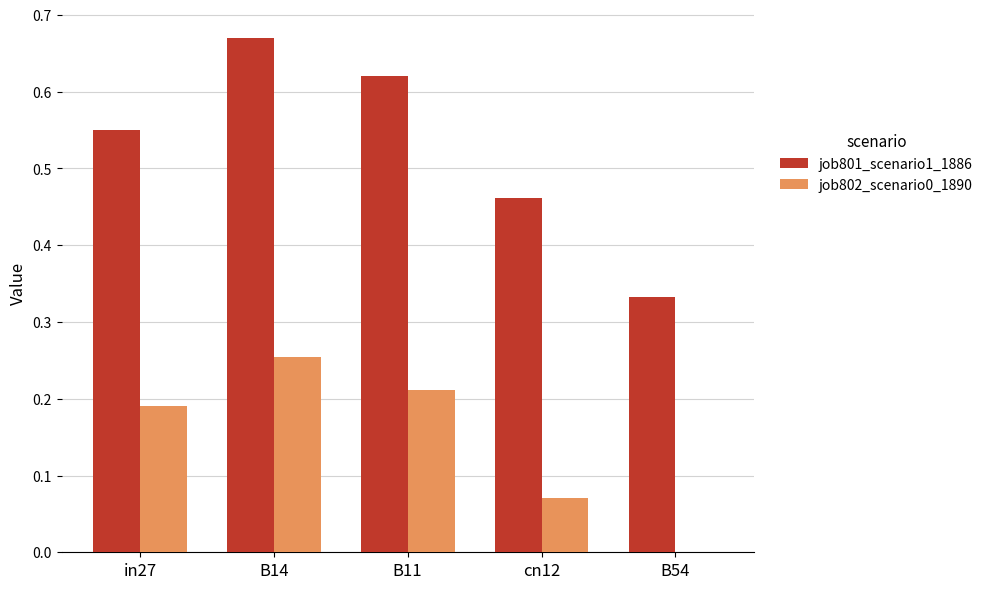

The job801_scenario1_1886 series shows 0.9 at in27. True or false?

False